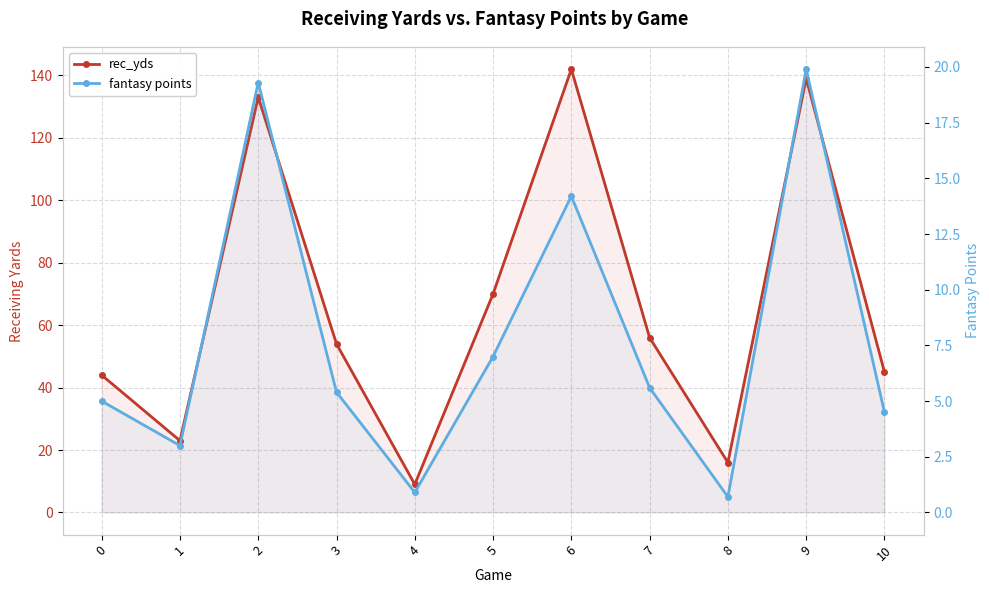

What is the value of the fantasy points point at the 10th from the left?

19.9